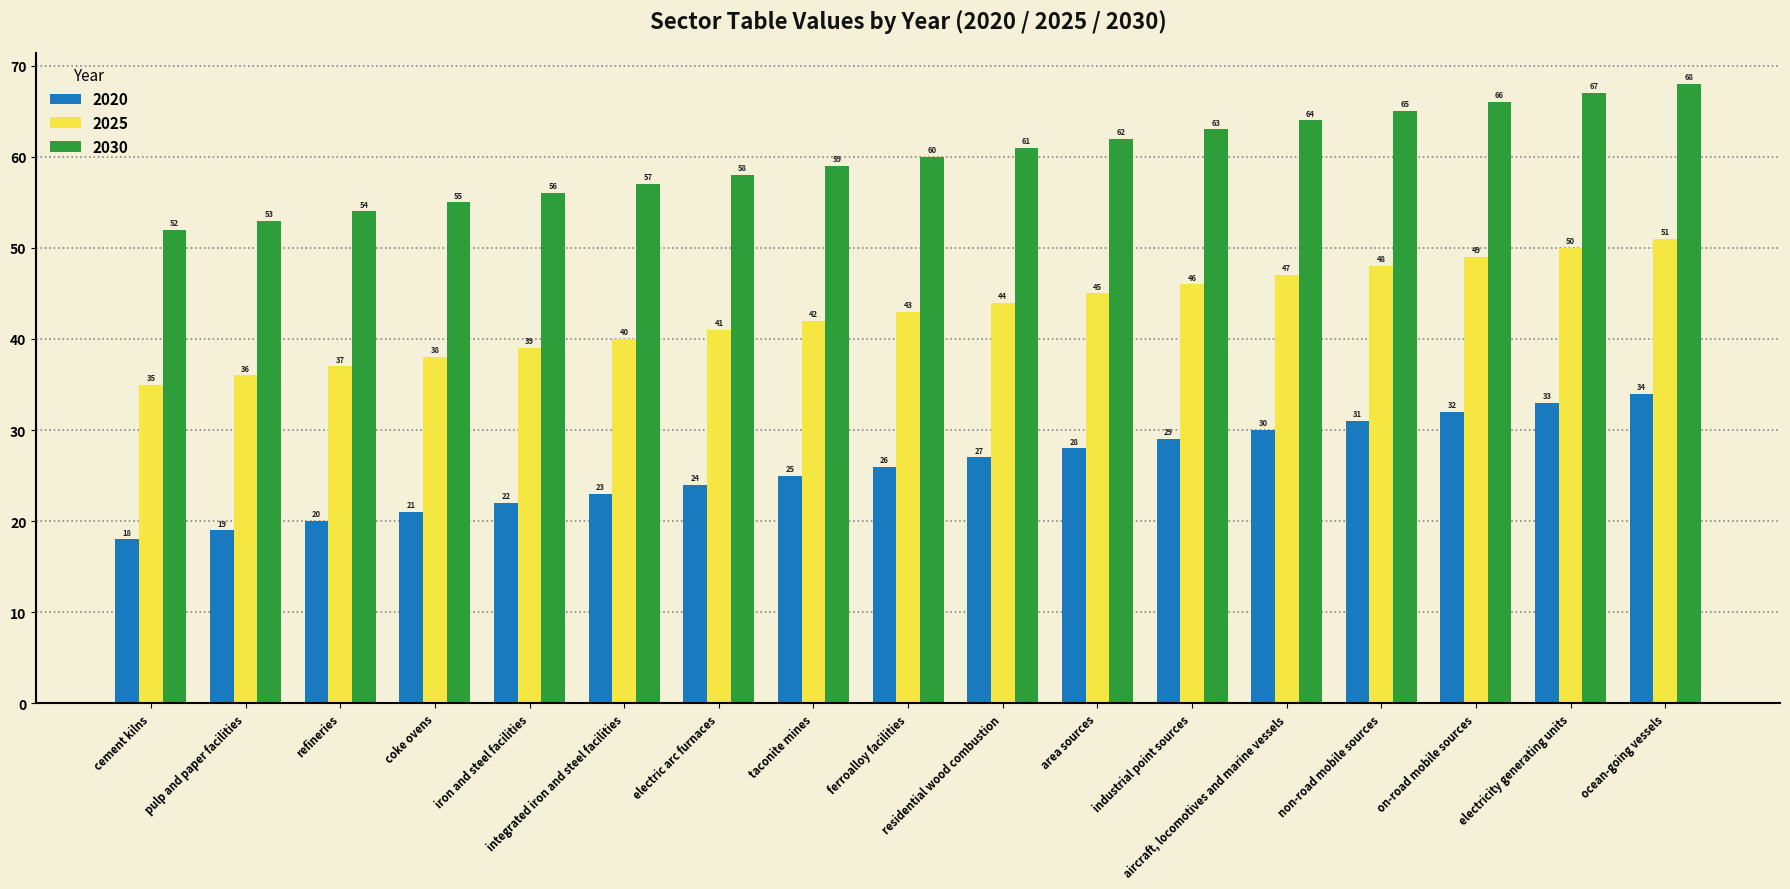

What is the total value across all series at taconite mines?

126